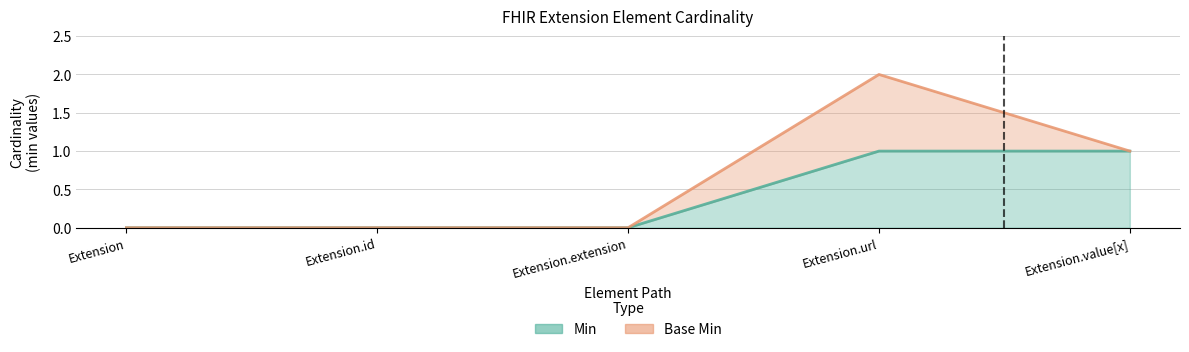

Which label corresponds to the largest value in the chart?

Extension.url